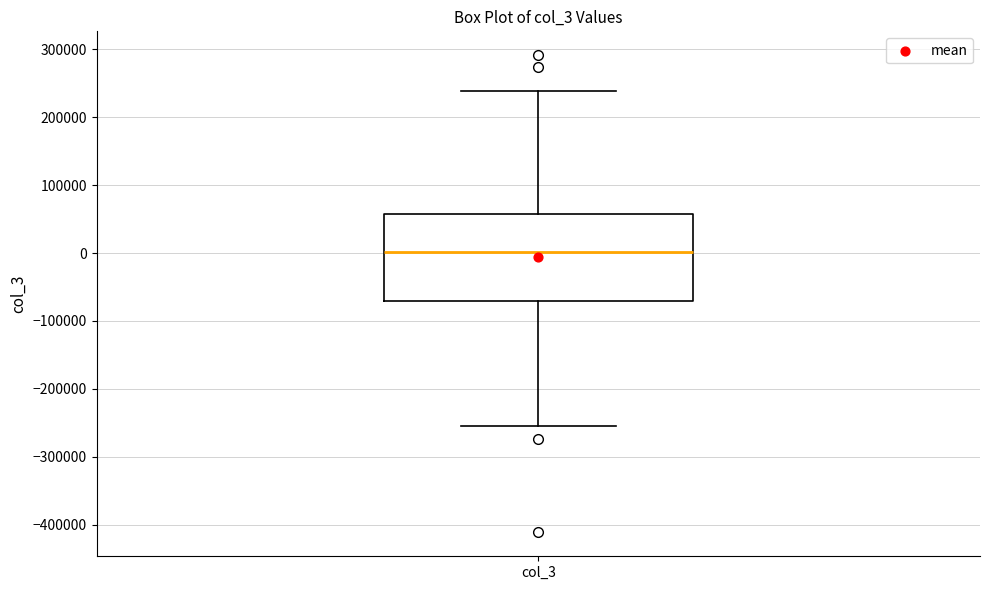

Transcribe this box plot: give where the median line is, the range the box spans, and where the two whiskers end, as read against the y-axis. The values are not printed on the chart, so give them approximately, as read against the axis.

median 0, box -70000 to 60000, whiskers -250000 to 240000